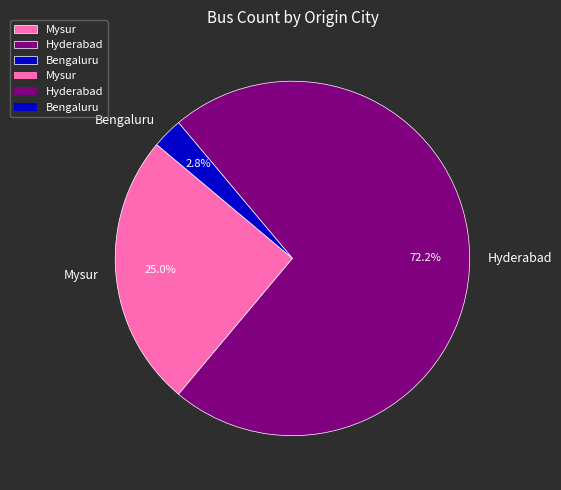

Count the number of slices in the pie.

3